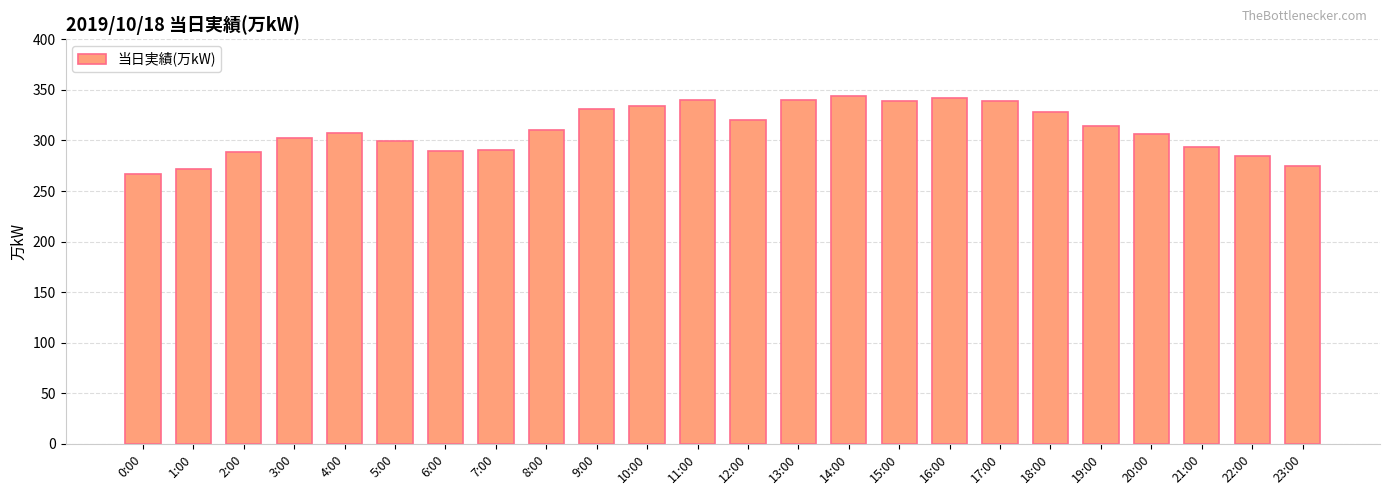

What is the average value?

311